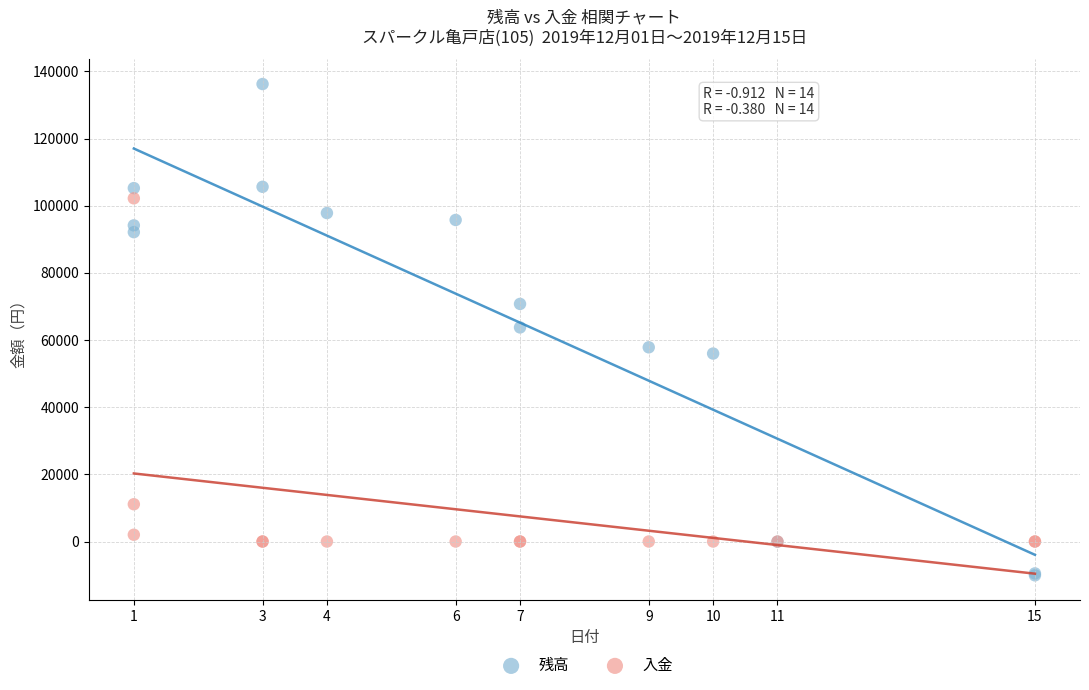

In the 入金 series, what Y value is closest to 51100?

11100